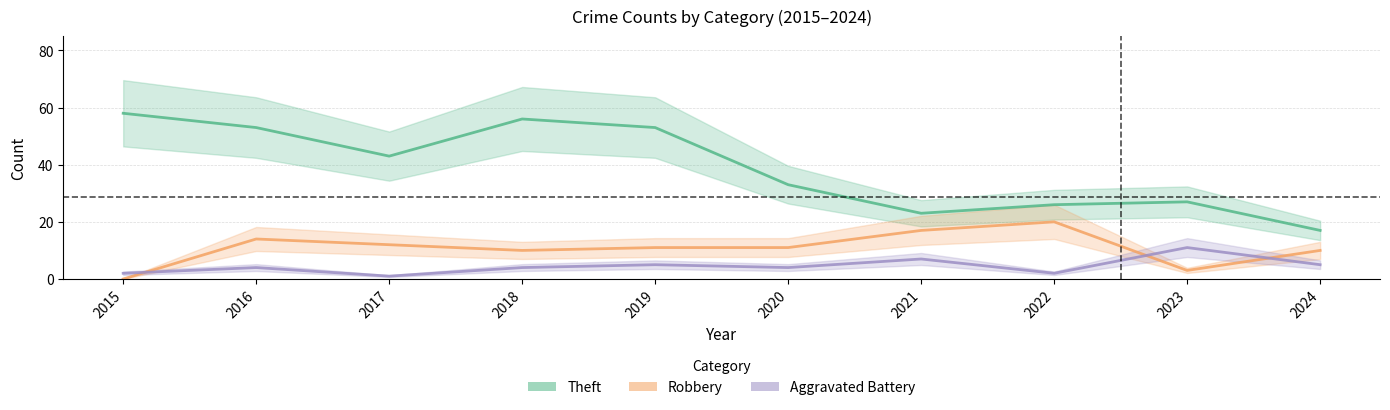

True or false: Theft has more than 0 interior local peaks.

True